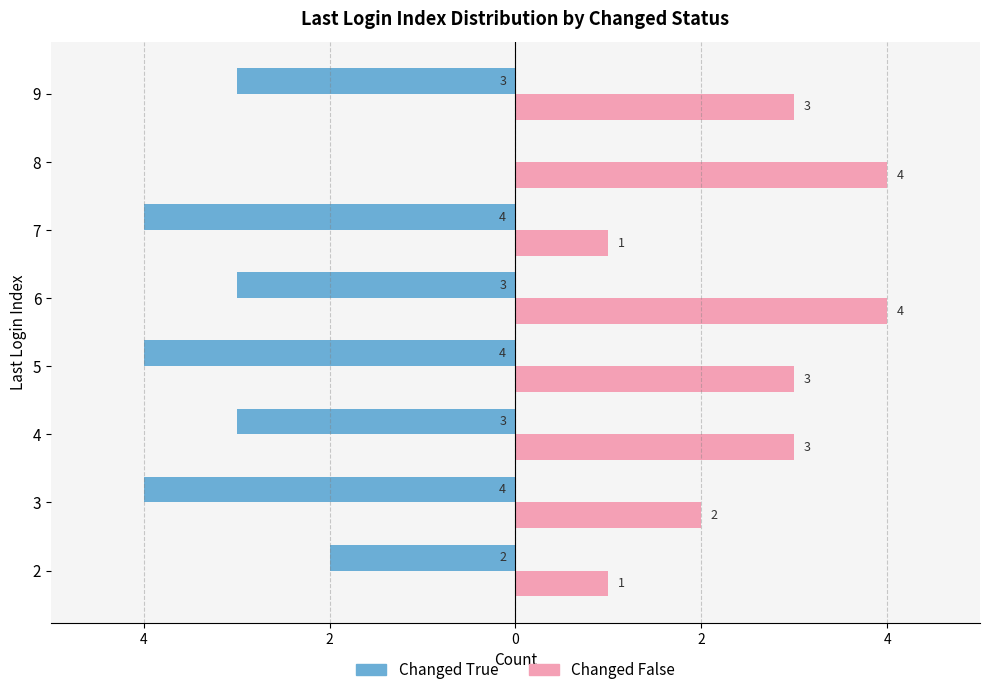

What are all the series names shown in the legend?

Changed True, Changed False